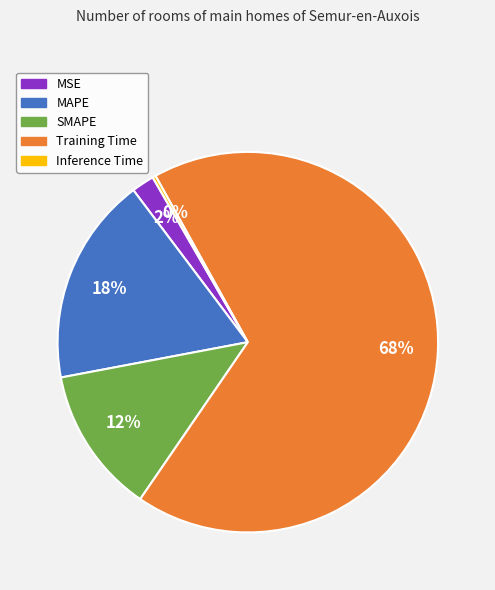

What percentage is the MSE slice, to the nearest percent?

2%